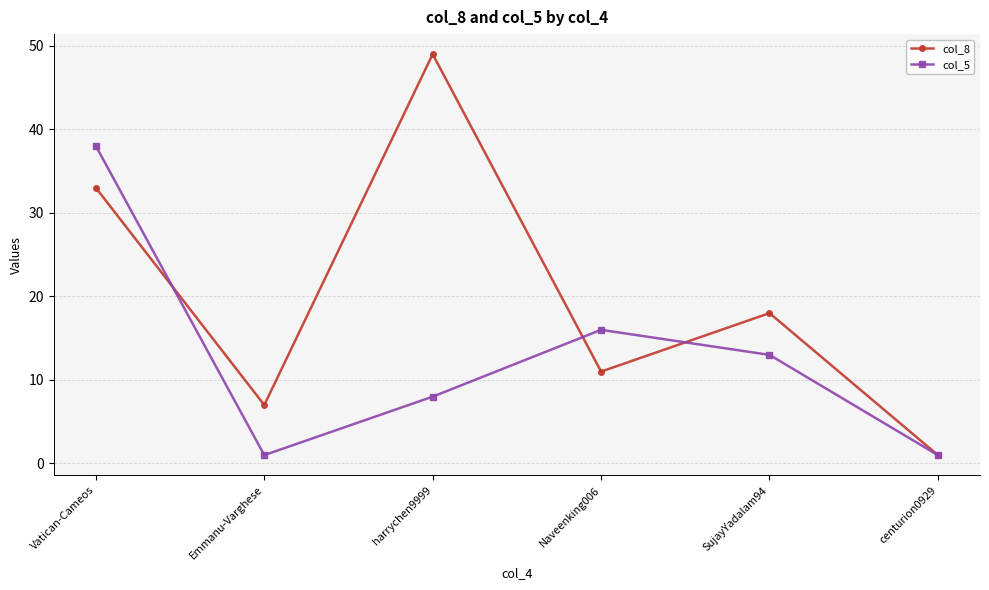

What is the maximum value for col_8?

49